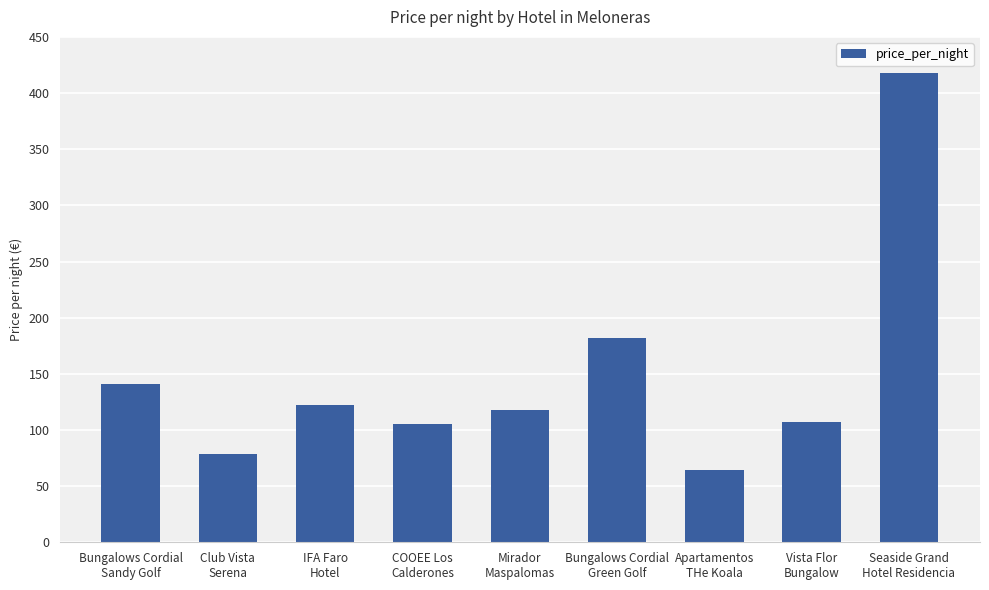

What is the minimum value shown in the chart?

64